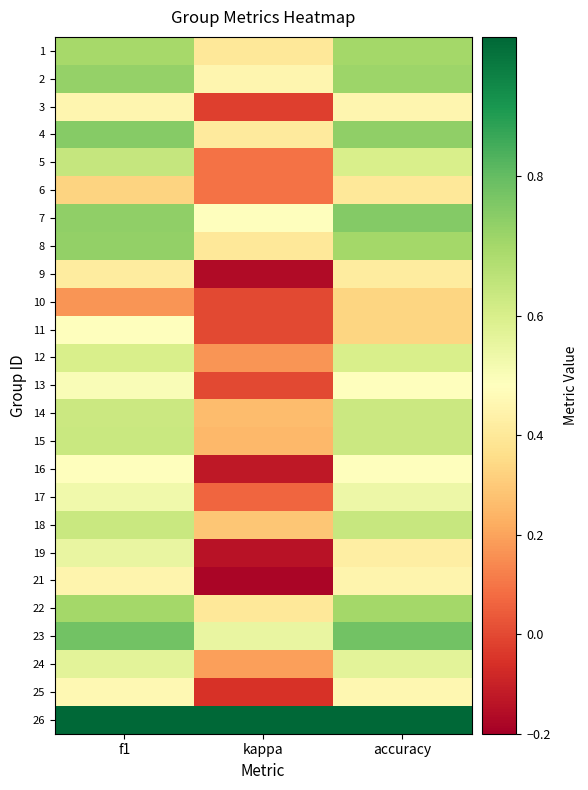

What is the total value across all series at kappa?

4.8